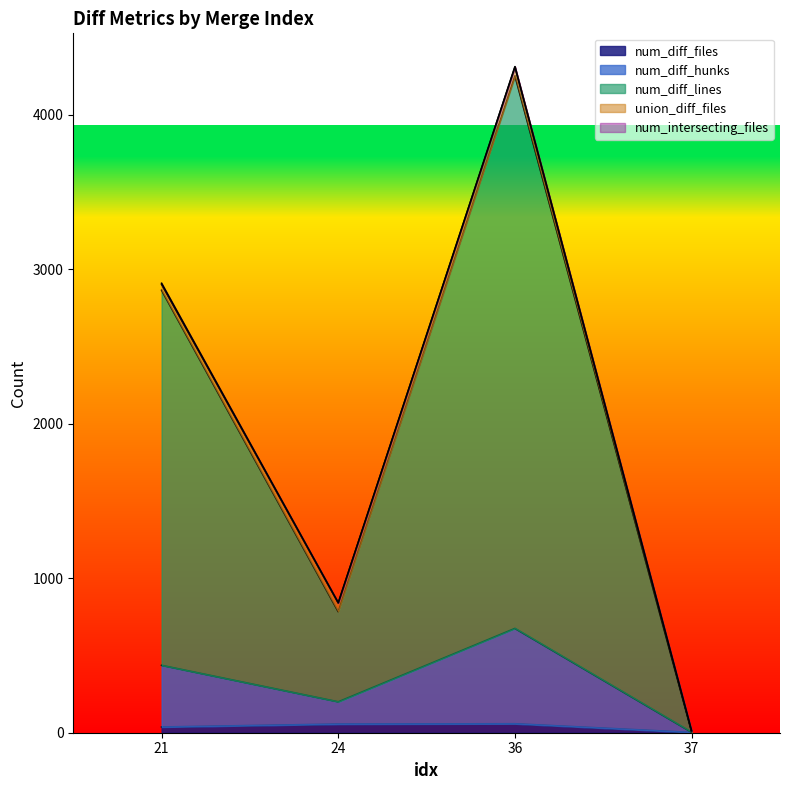

What is the total value across all series at 37?

13